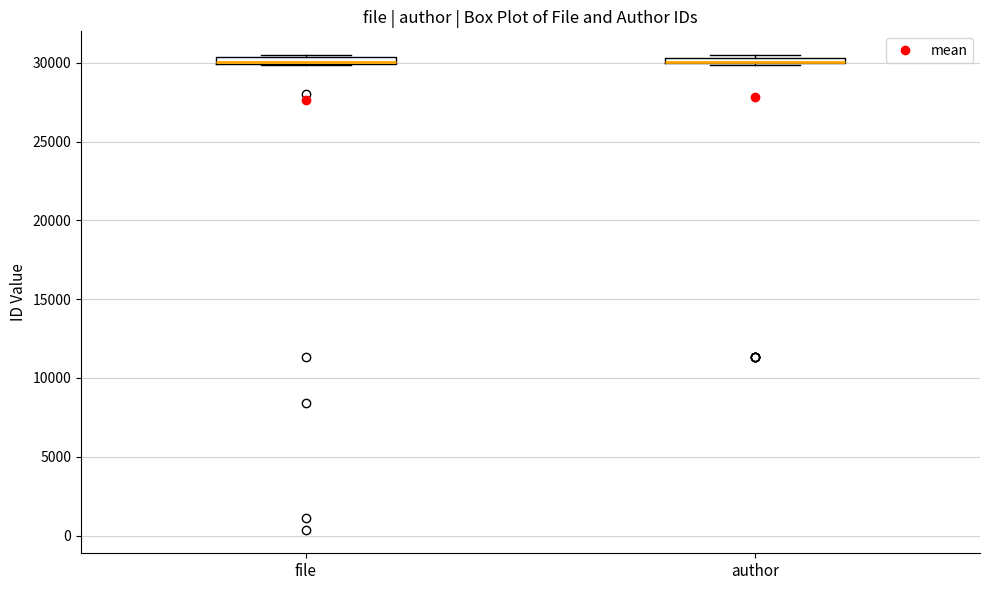

Where is the upper edge of the box for file on the y-axis? The values are not printed on the chart, so give them approximately, as read against the axis.

30500